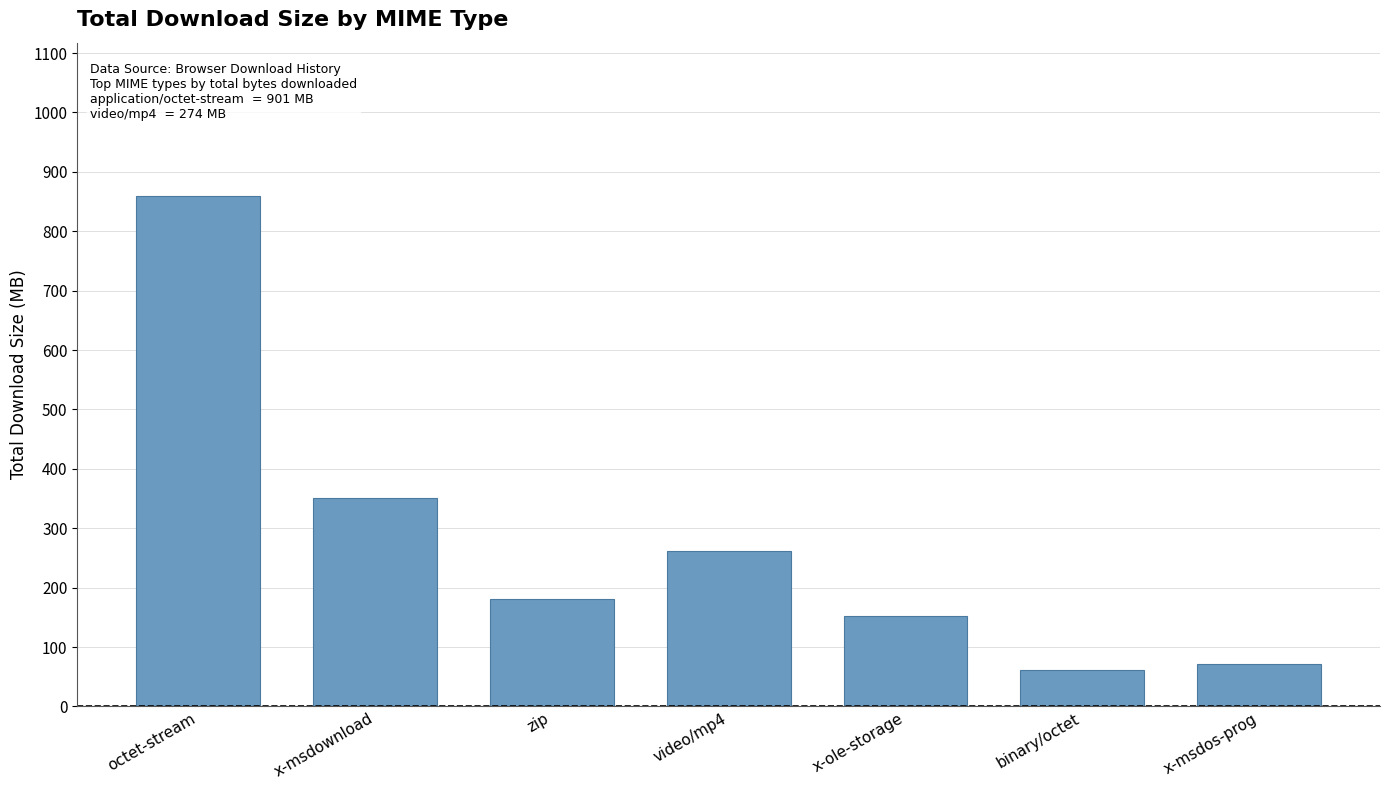

List the labels in order of value, smallest first.

binary/octet, x-msdos-prog, x-ole-storage, zip, video/mp4, x-msdownload, octet-stream